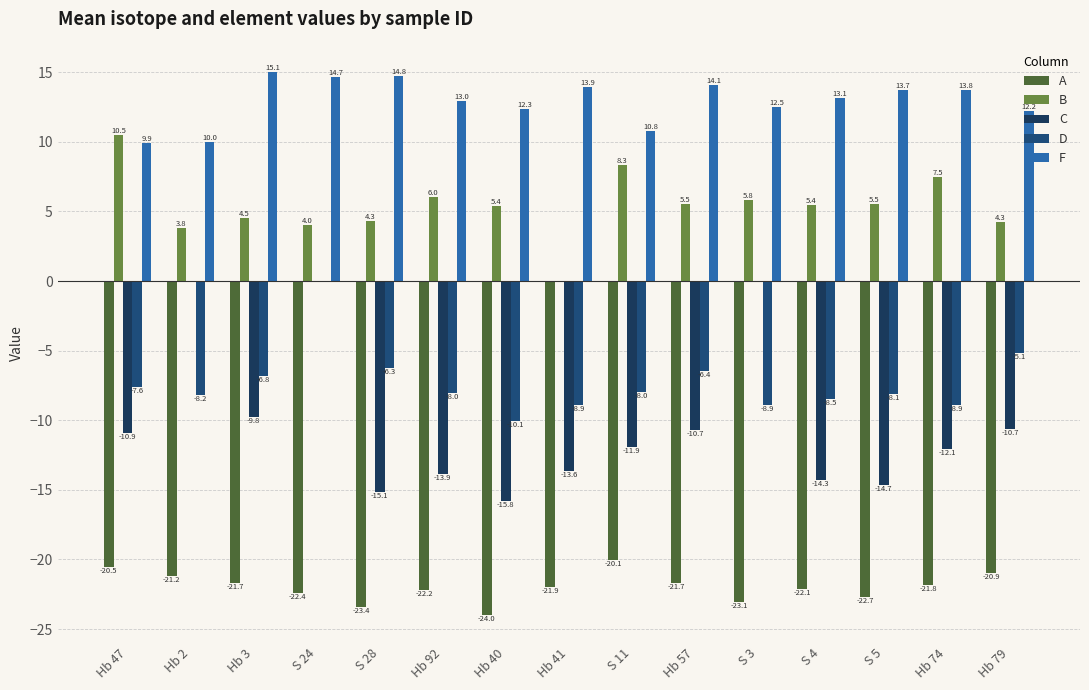

What is the sum of the A values at S 5 and S 11?

-42.8